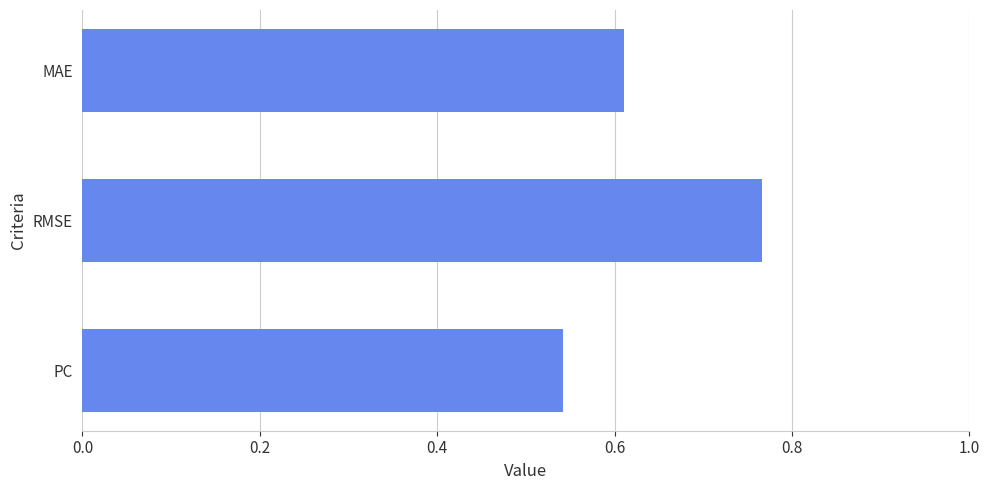

The chart shows a value of 0.3 at PC. True or false?

False